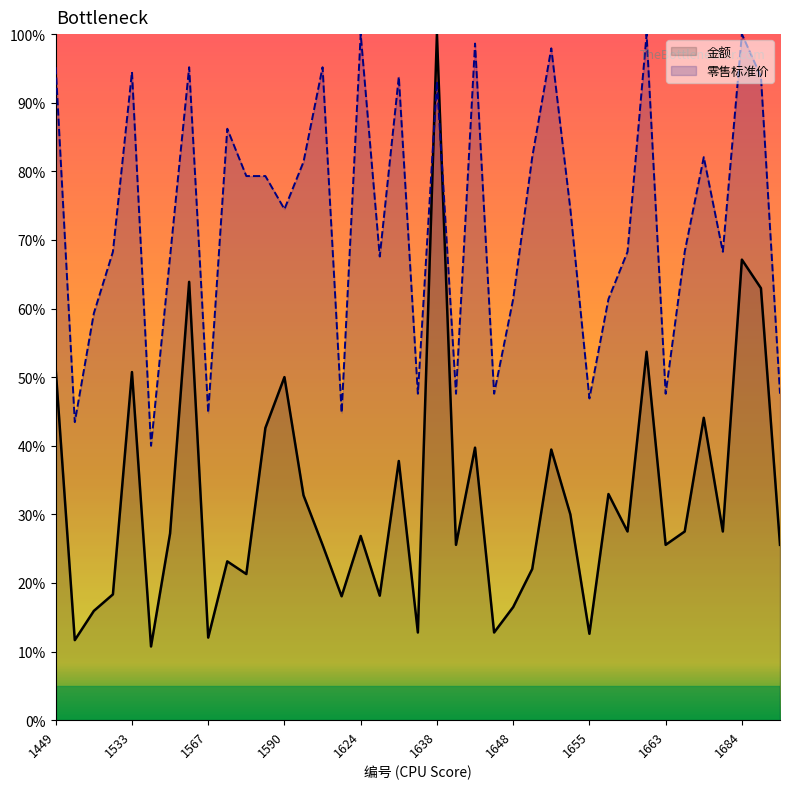

List the labels in order of 金额 value, smallest first.

1534, 1451, 1567, 1655, 1632, 1647, 1462, 1648, 1597, 1627, 1526, 1585, 1652, 1572, 1595, 1640, 1663, 1687, 1624, 1541, 1657, 1681, 1683, 1654, 1594, 1656, 1631, 1653, 1645, 1588, 1682, 1590, 1533, 1449, 1662, 1686, 1563, 1684, 1638